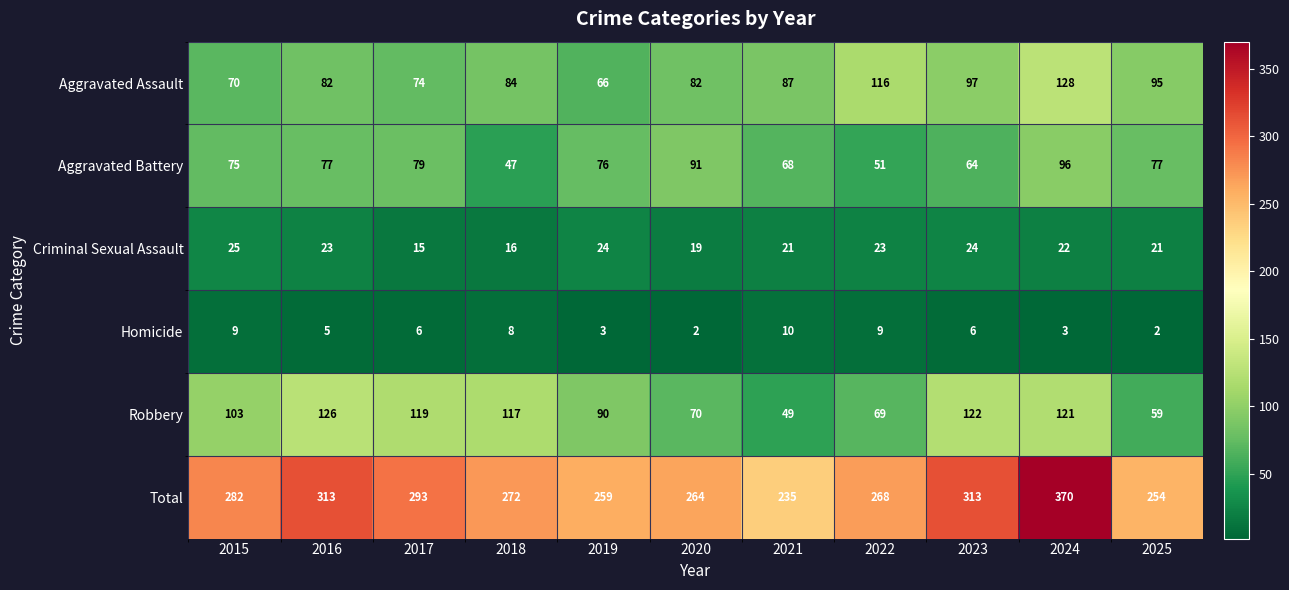

What is the spread (max minus min) of values at 2024?

367